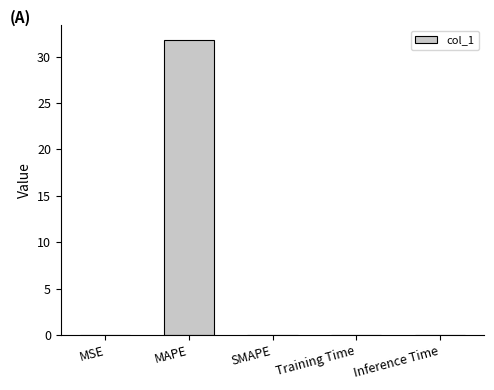

Which label corresponds to the largest value in the chart?

MAPE